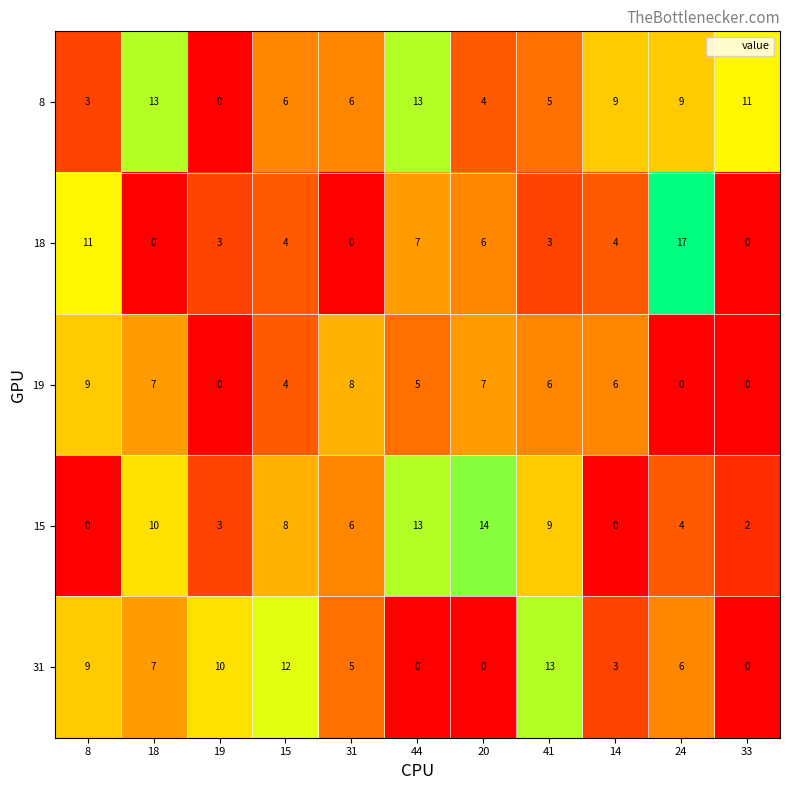

What is the difference between the second highest and second lowest values in the 18 series?

11